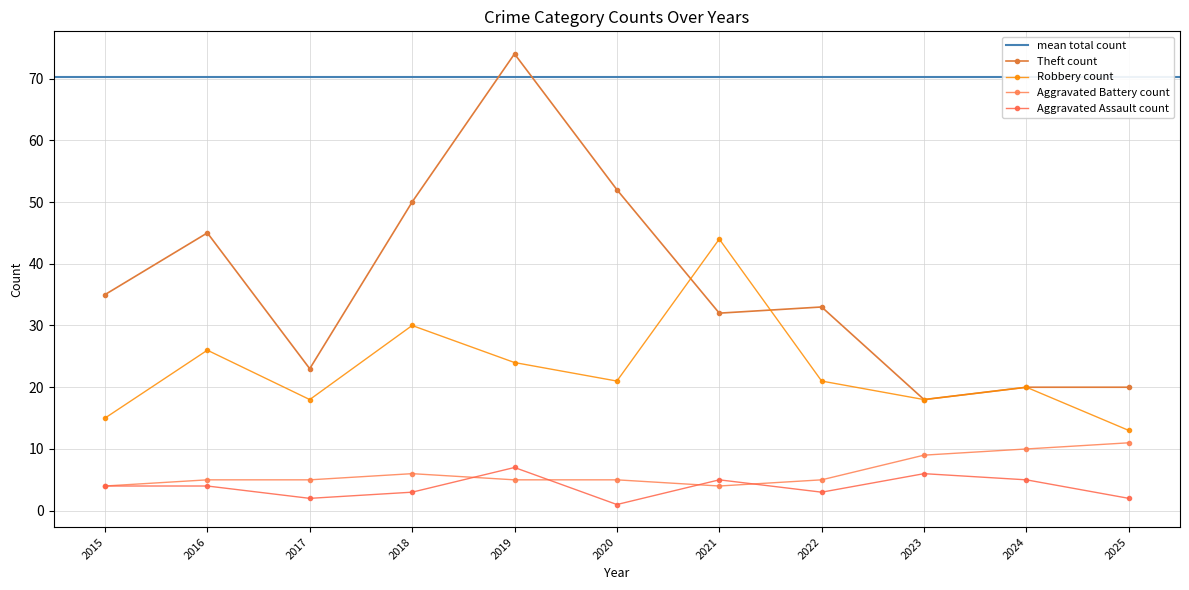

Between 2015 and 2020, which series saw the biggest shift?

Theft